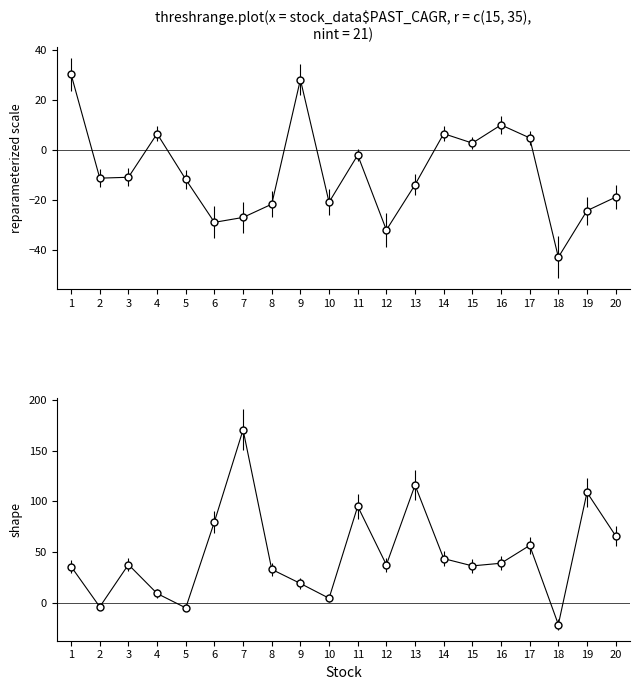

At which label does past_performance_cagr_y first exceed -11?

1